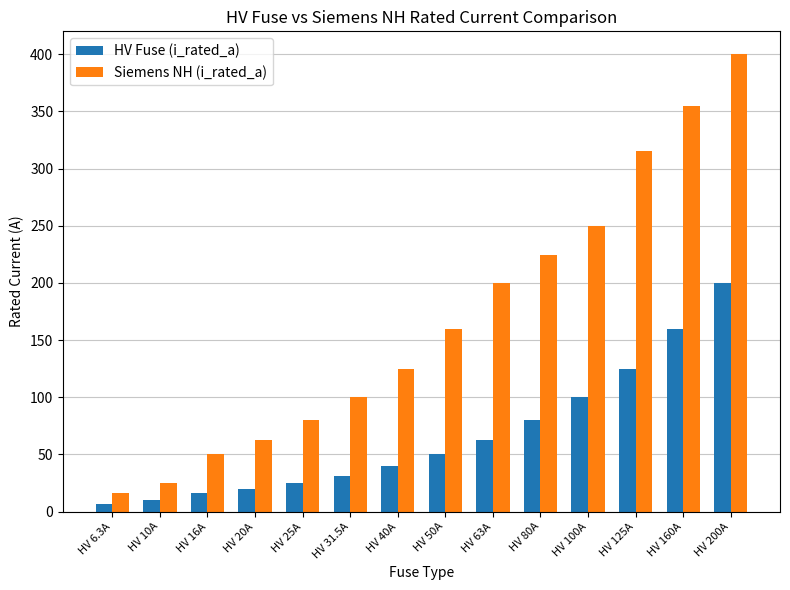

What are all the series names shown in the legend?

HV Fuse (i_rated_a), Siemens NH (i_rated_a)